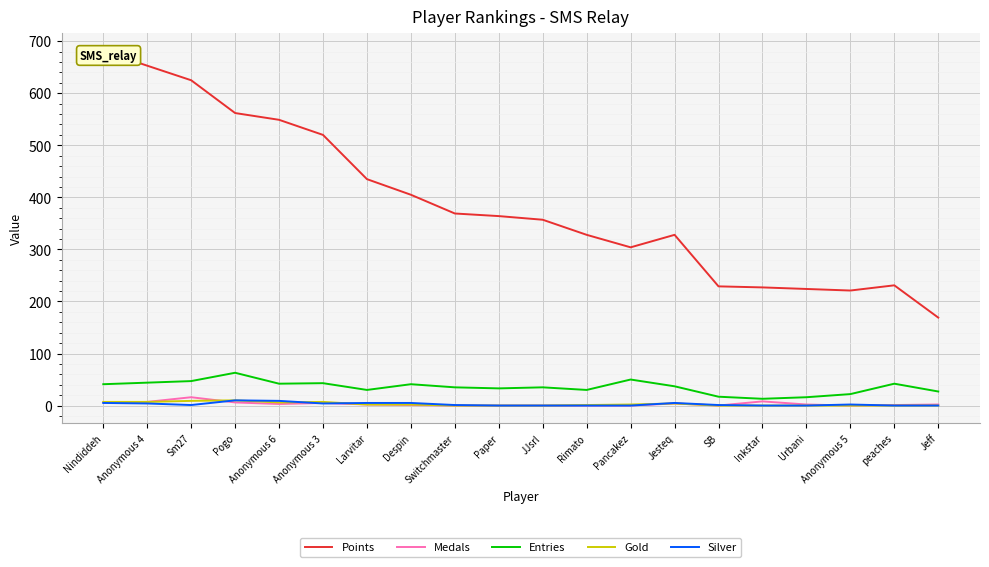

At which label does Silver reach its minimum?

Paper